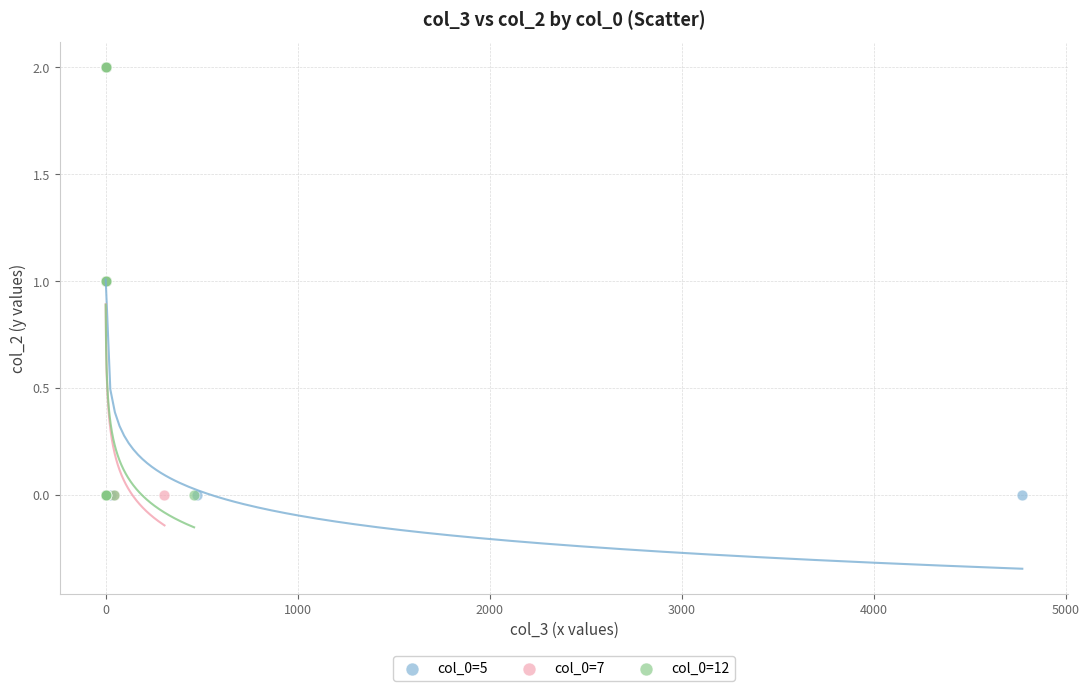

What are all the series names shown in the legend?

col_0=5, col_0=7, col_0=12